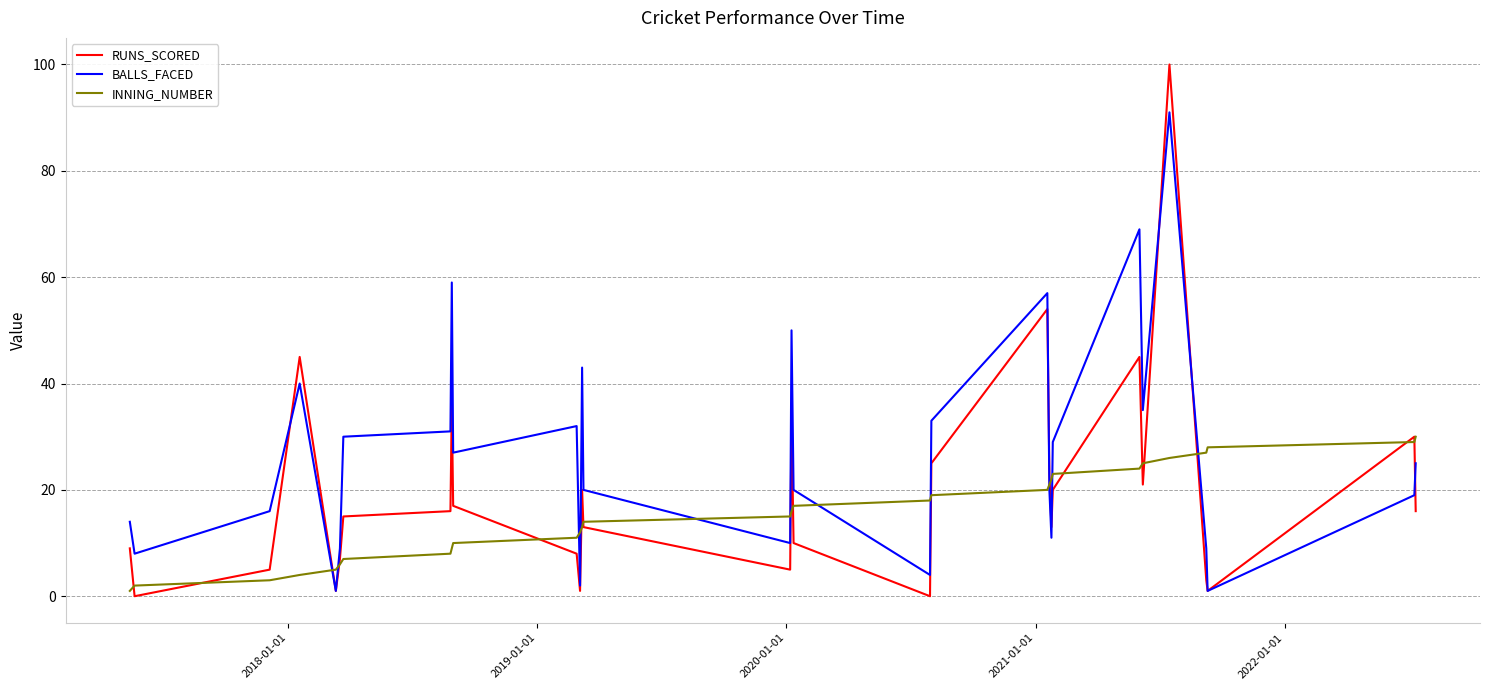

What is the maximum value shown in the chart?

100